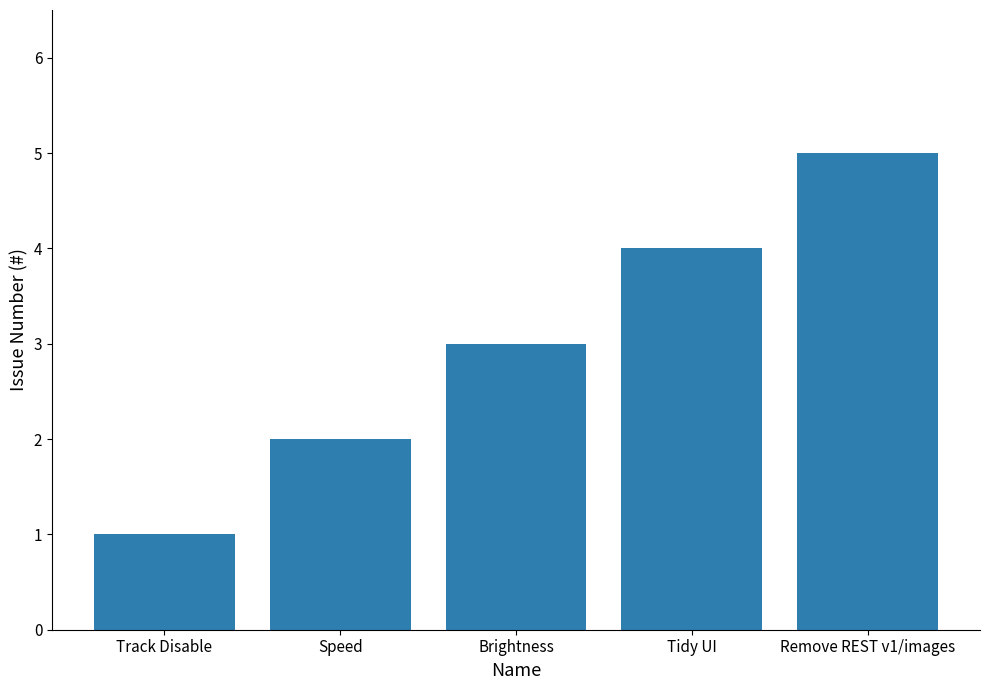

What is the difference between the second highest and minimum values?

3